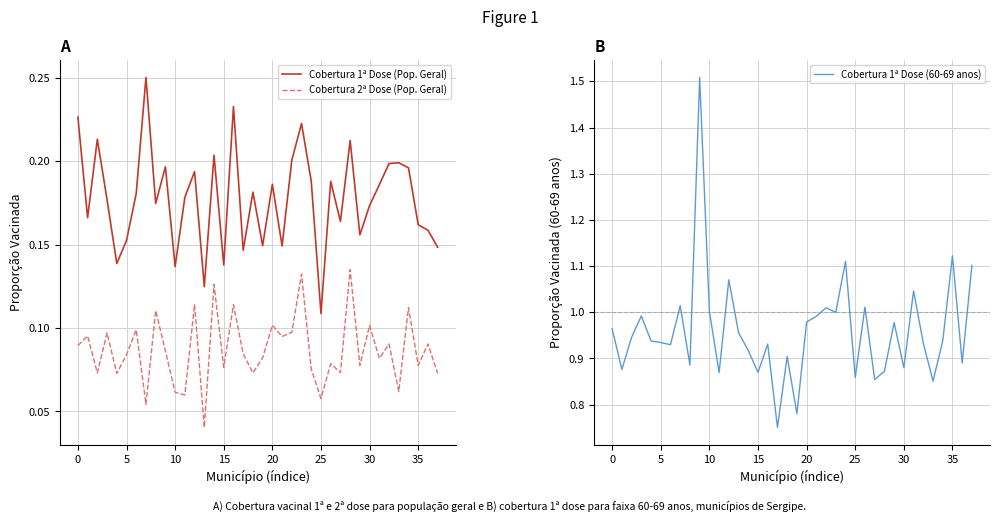

At how many categories does at least one series exceed 0?

38